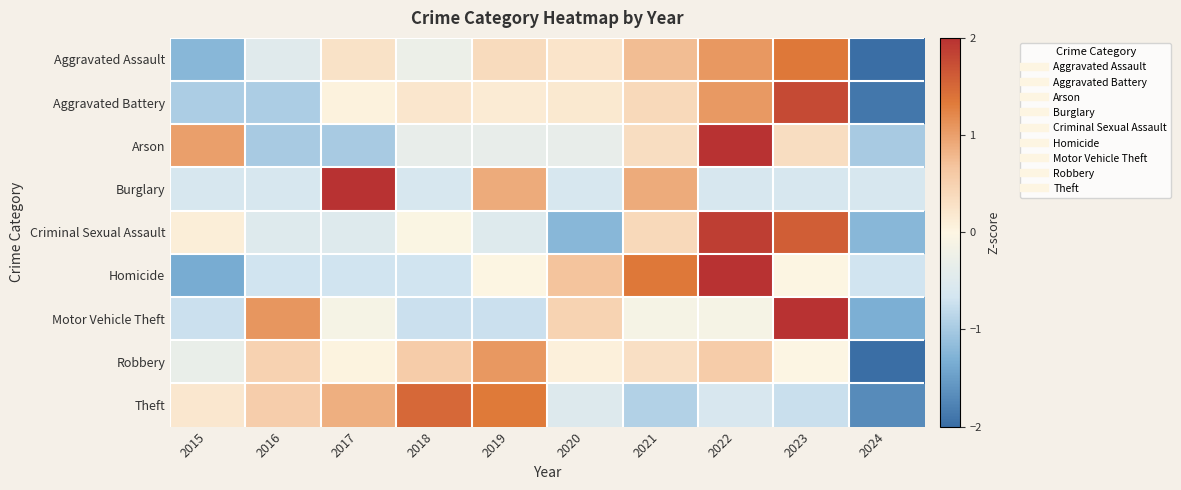

Reading right to left, list all the values displayed in this chart.

Aggravated Assault: 2024=-2.1	2023=1.4	2022=1.1	2021=0.7	2020=0.2	2019=0.4	2018=-0.3	2017=0.3	2016=-0.5	2015=-1.2
Aggravated Battery: 2024=-1.9	2023=1.8	2022=1.1	2021=0.4	2020=0.2	2019=0.1	2018=0.2	2017=0.0	2016=-1.0	2015=-1.0
Arson: 2024=-1.0	2023=0.3	2022=2.3	2021=0.3	2020=-0.3	2019=-0.3	2018=-0.3	2017=-1.0	2016=-1.0	2015=1.0
Burglary: 2024=-0.6	2023=-0.6	2022=-0.6	2021=0.9	2020=-0.6	2019=0.9	2018=-0.6	2017=2.4	2016=-0.6	2015=-0.6
Criminal Sexual Assault: 2024=-1.2	2023=1.6	2022=1.9	2021=0.4	2020=-1.2	2019=-0.5	2018=-0.0	2017=-0.5	2016=-0.5	2015=0.1
Homicide: 2024=-0.7	2023=0.0	2022=2.0	2021=1.3	2020=0.7	2019=0.0	2018=-0.7	2017=-0.7	2016=-0.7	2015=-1.3
Motor Vehicle Theft: 2024=-1.3	2023=2.3	2022=-0.1	2021=-0.1	2020=0.5	2019=-0.7	2018=-0.7	2017=-0.1	2016=1.1	2015=-0.7
Robbery: 2024=-2.8	2023=-0.0	2022=0.6	2021=0.3	2020=0.1	2019=1.1	2018=0.6	2017=0.0	2016=0.5	2015=-0.3
Theft: 2024=-1.7	2023=-0.7	2022=-0.6	2021=-0.9	2020=-0.5	2019=1.3	2018=1.5	2017=0.9	2016=0.6	2015=0.2